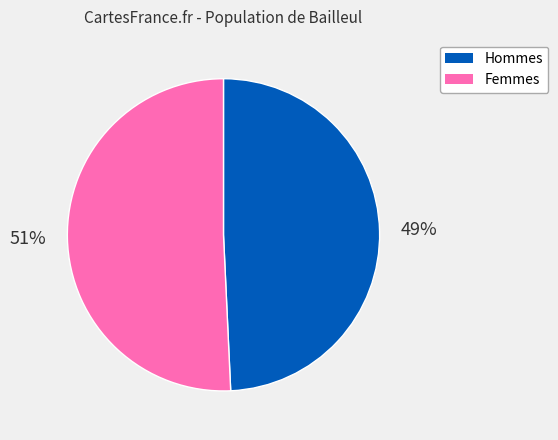

Is there a majority slice in this chart?

Yes